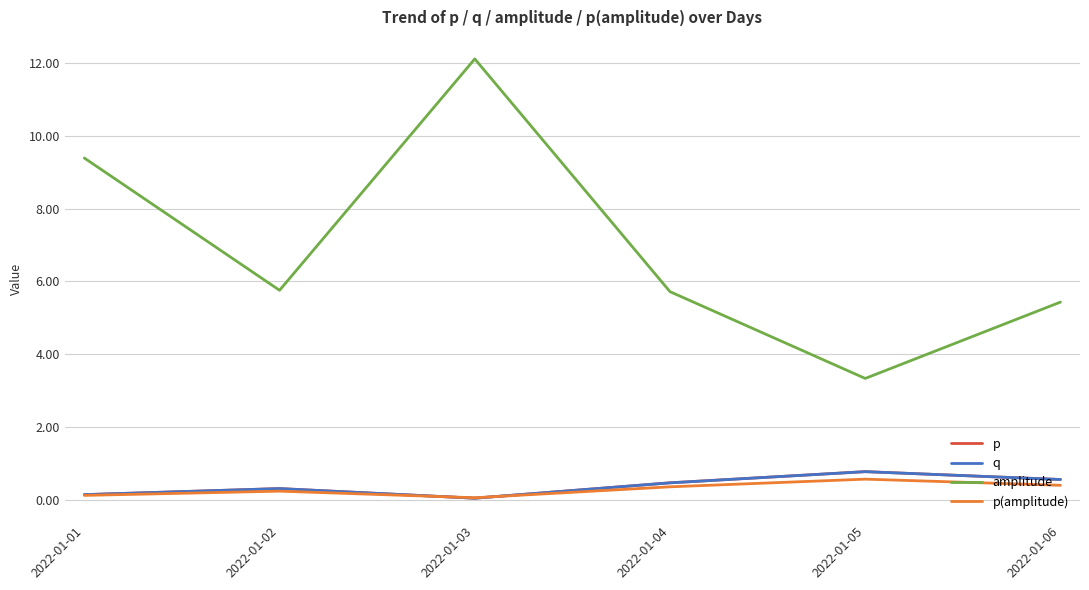

True or false: amplitude and p(amplitude) cross at least once.

False